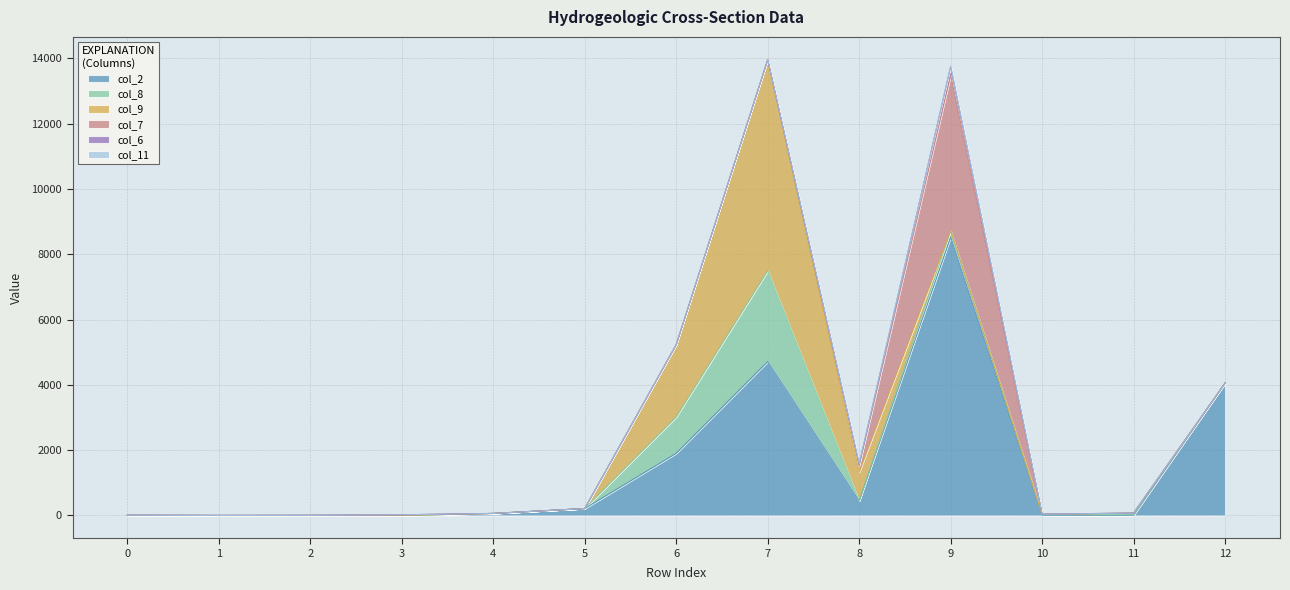

What is the average value of the col_2 series?

1532